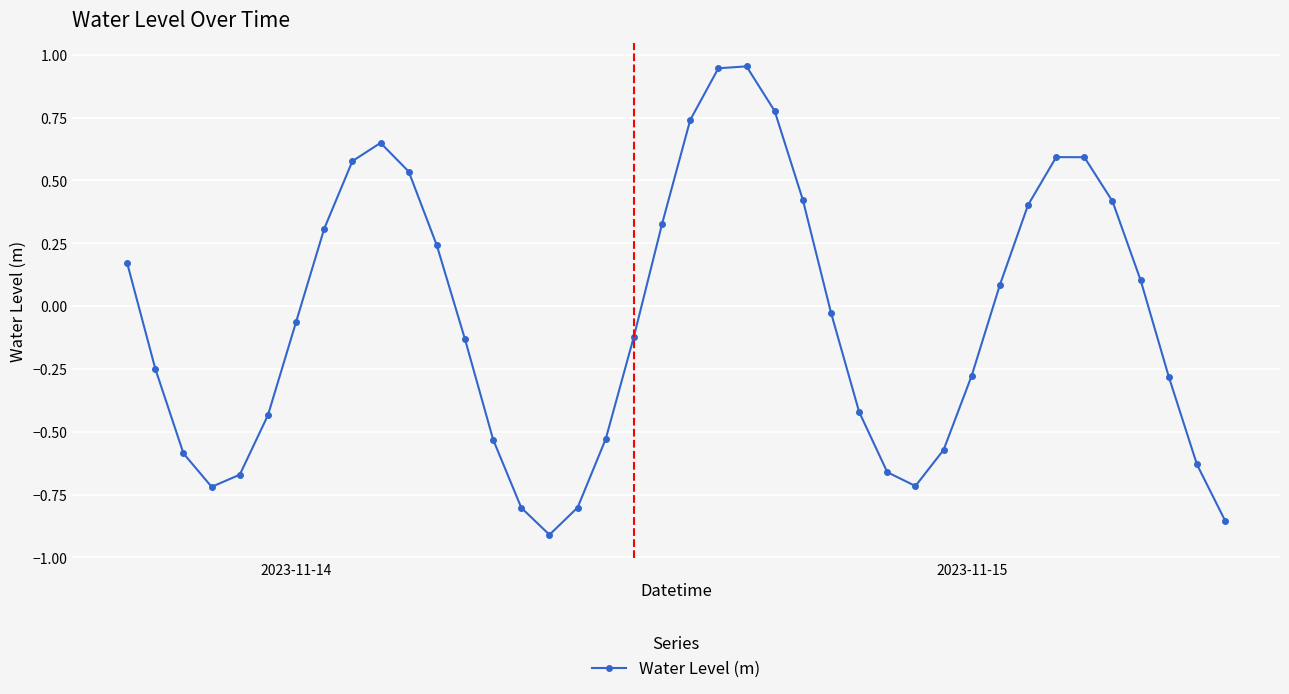

What is the difference between the second highest and second lowest values?

1.8